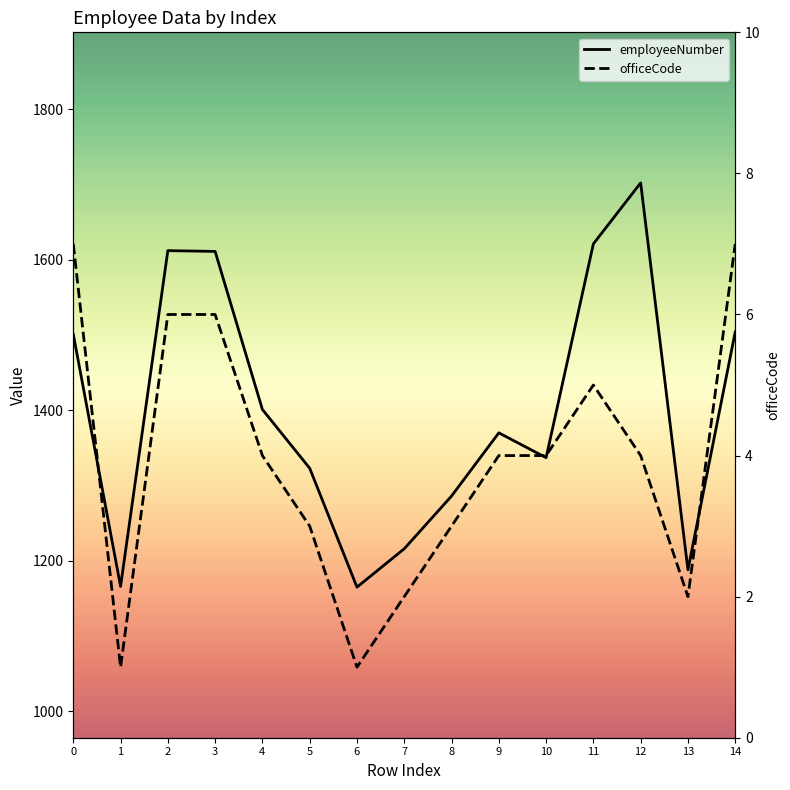

Count the officeCode values in the range 2 to 6.

11